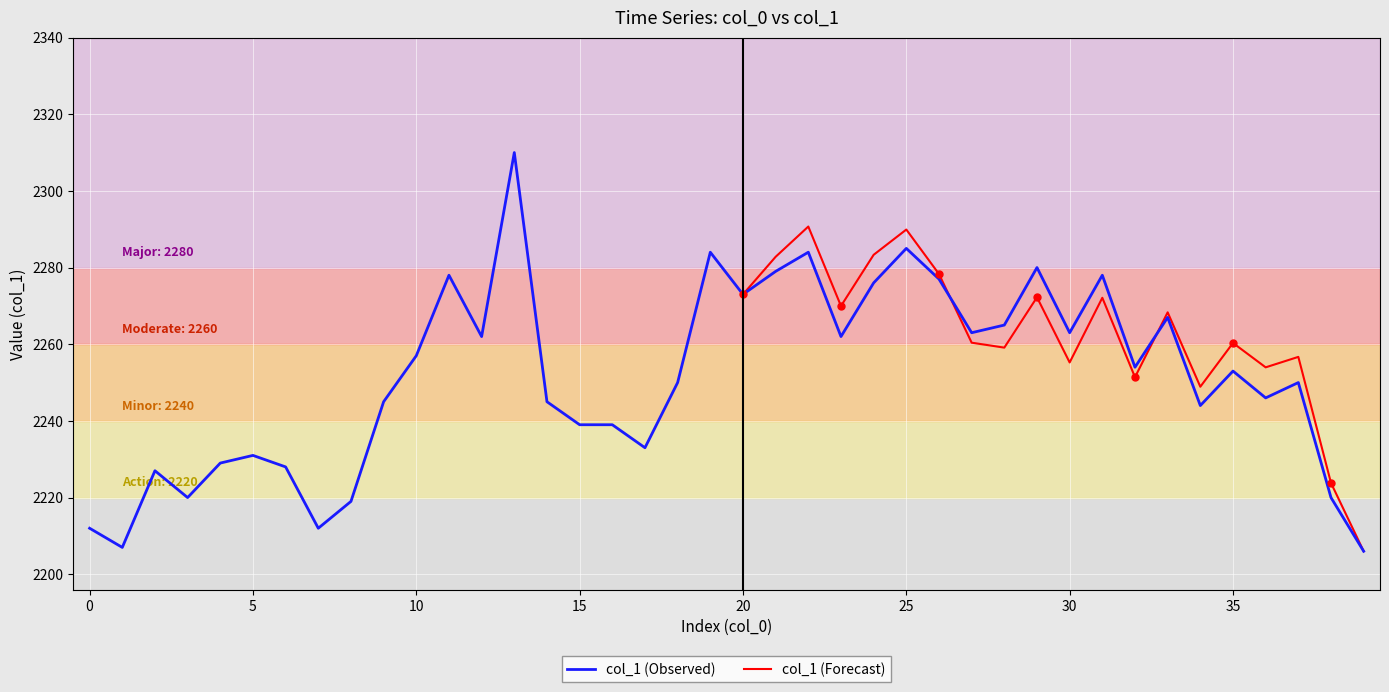

Which has a higher value, 34 or 14?

14